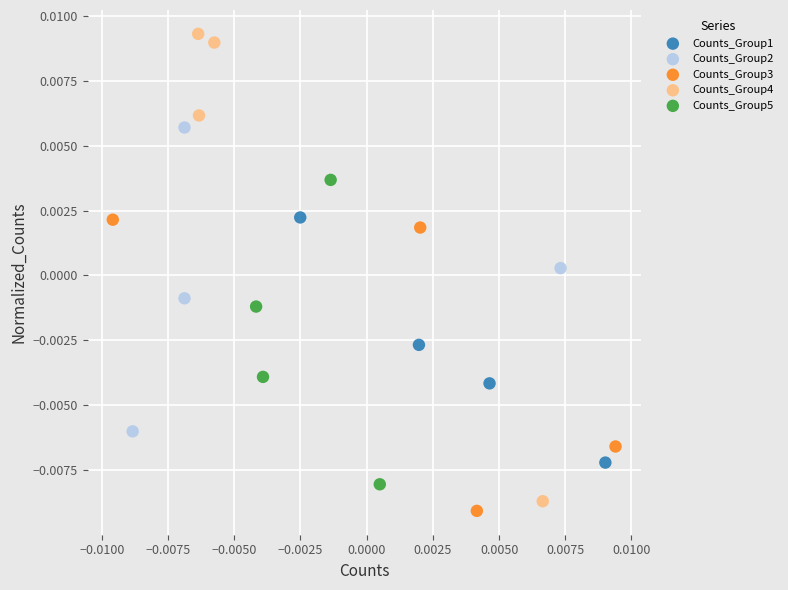

Which series reaches the maximum Y coordinate?

Counts_Group4